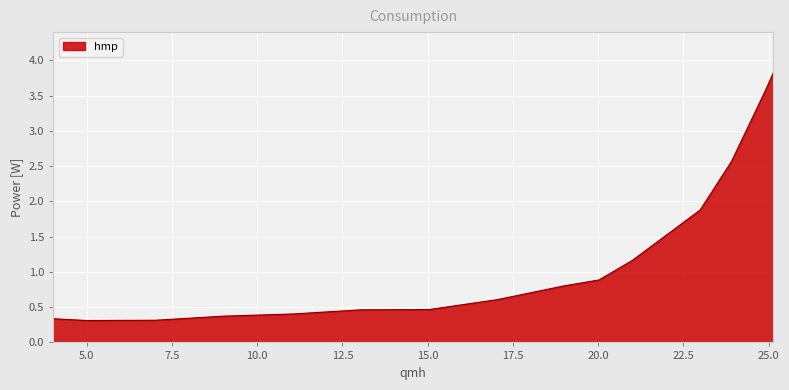

What is the smallest value displayed?

0.3